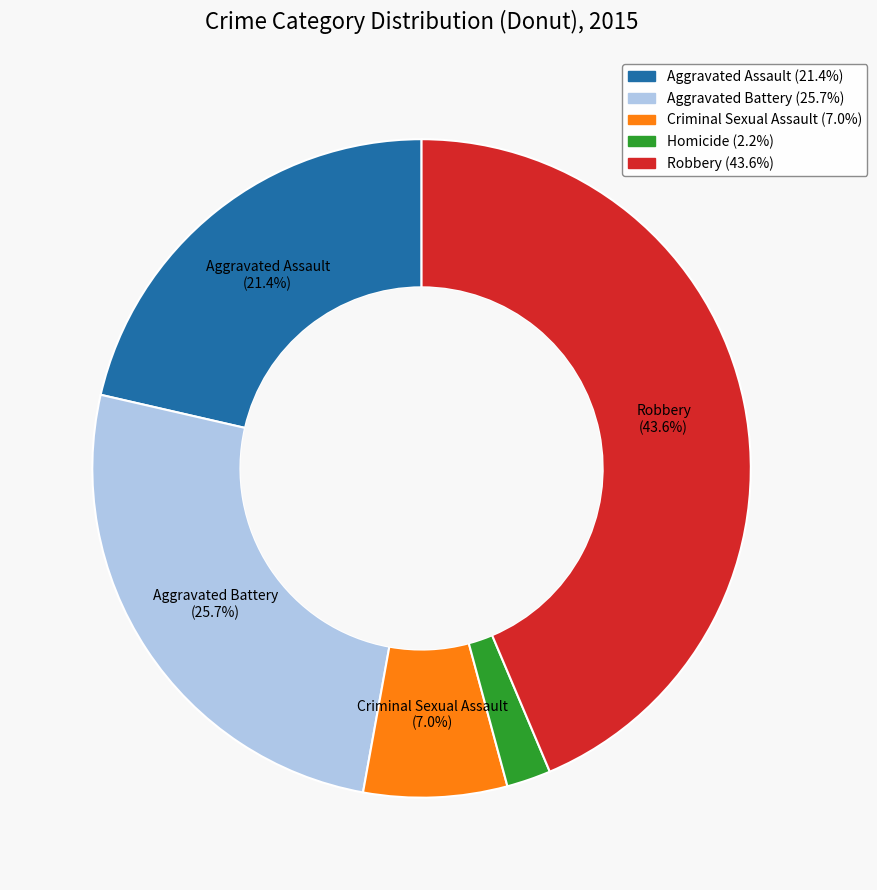

Is there a majority slice in this chart?

No